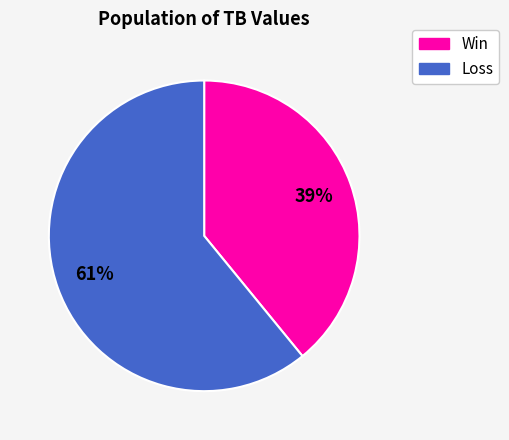

To the nearest percent, what is the difference between the largest and smallest slice percentages?

22%